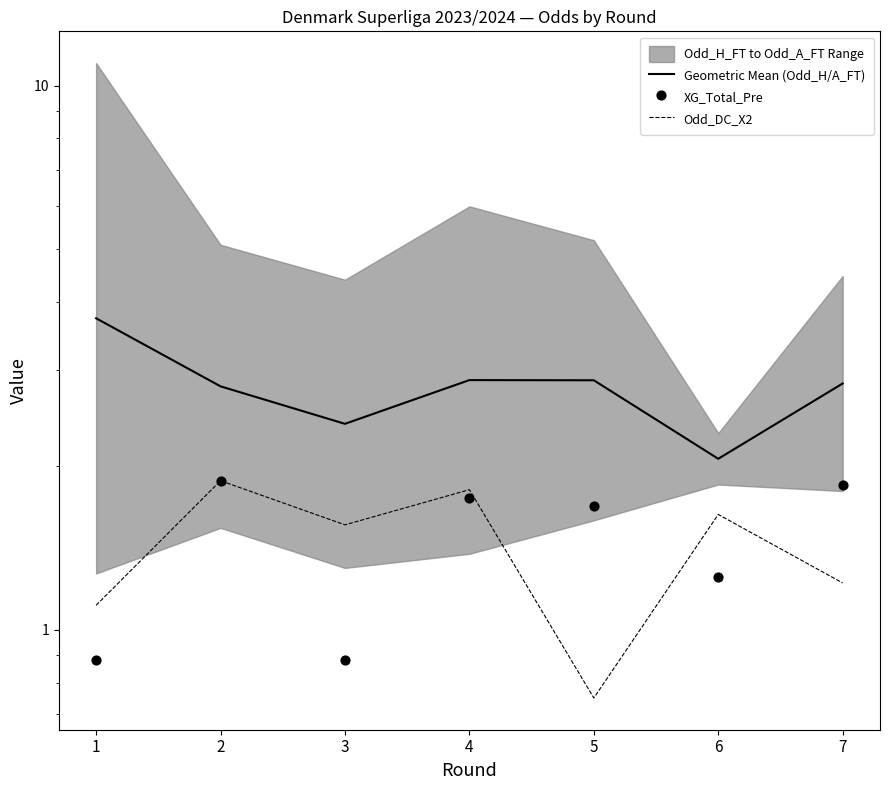

Which series has the largest Y range (max minus min)?

Geometric Mean (Odd_H/A_FT)